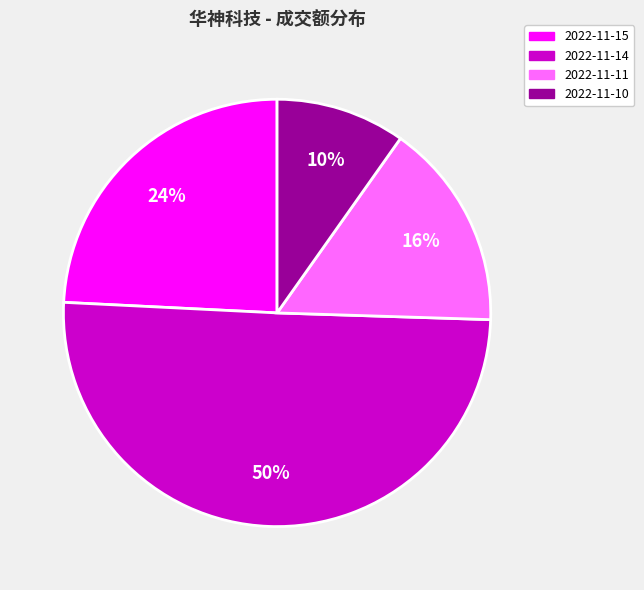

Approximately how many times larger is the value at 2022-11-10 compared to 2022-11-11?

0.6